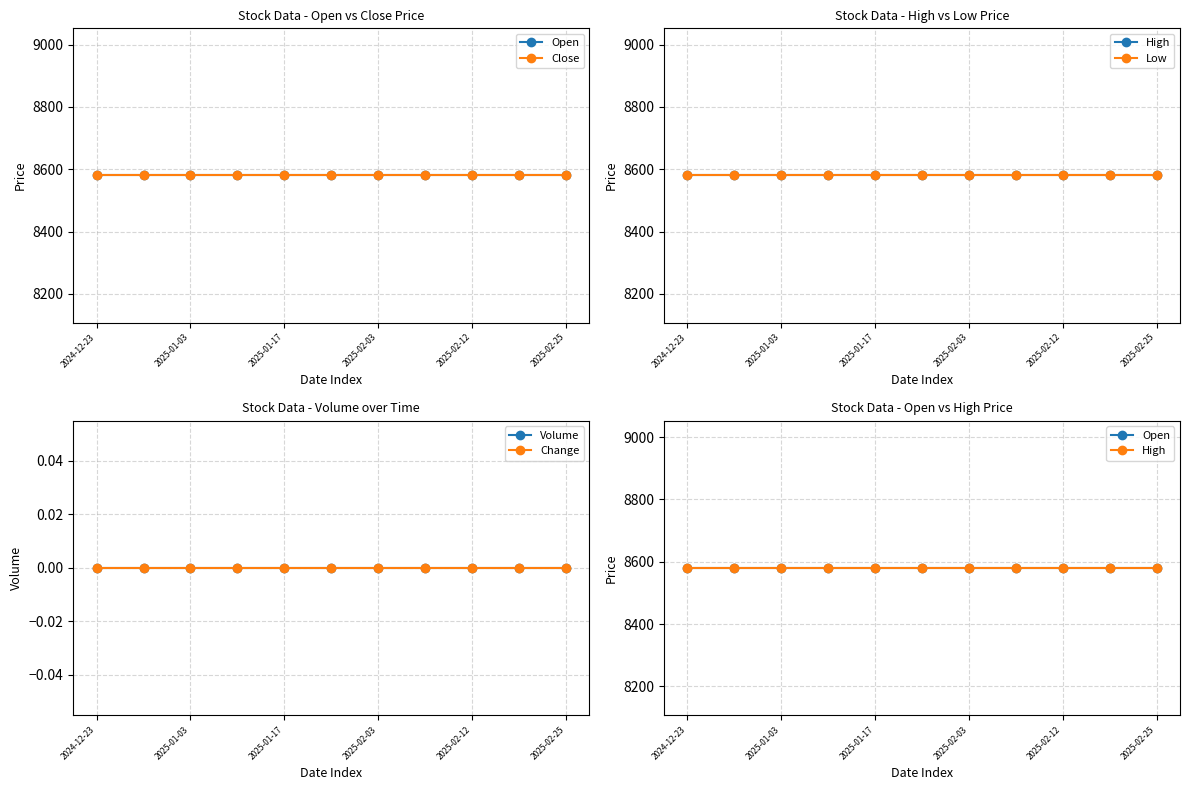

Does the chart display data point markers on the line(s)?

Yes